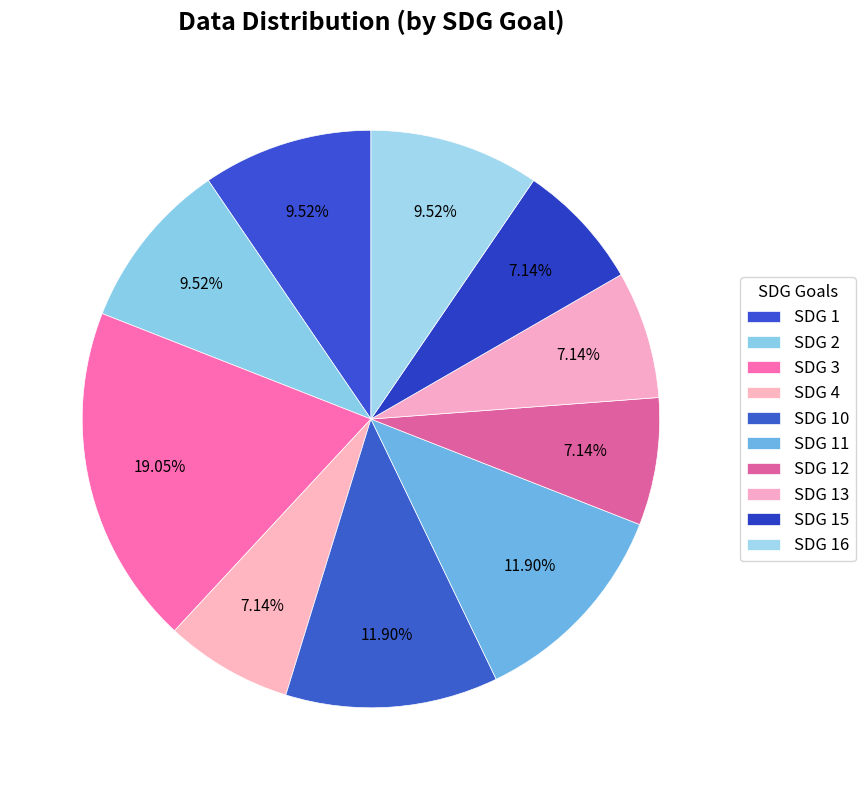

Do SDG 2 and SDG 11 together represent more than half of the pie?

No